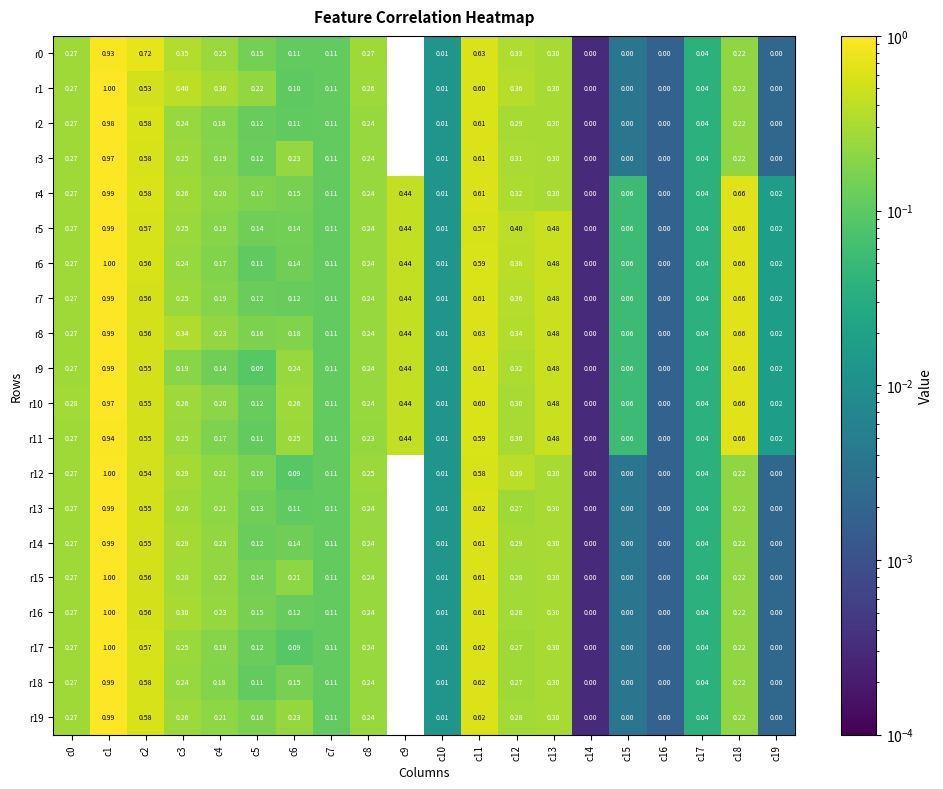

Is the value of r10 at c0 greater than the value of r16 at c2?

No